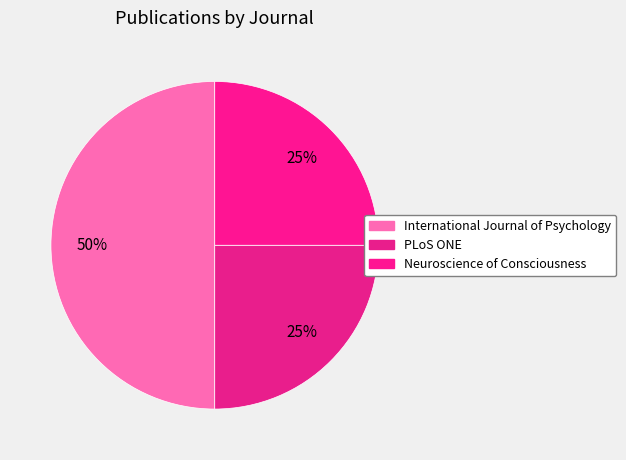

How many slices are in this pie chart?

3